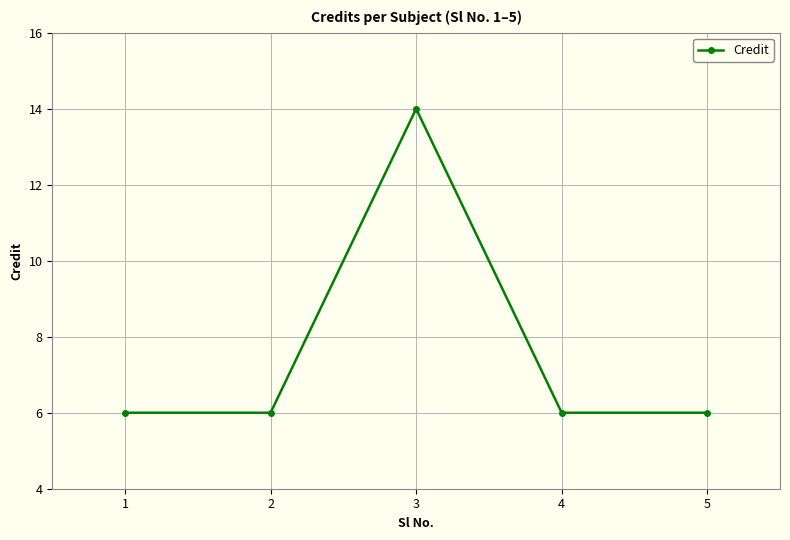

Reading left to right, what are all the values shown in this chart?

1=6	2=6	3=14	4=6	5=6